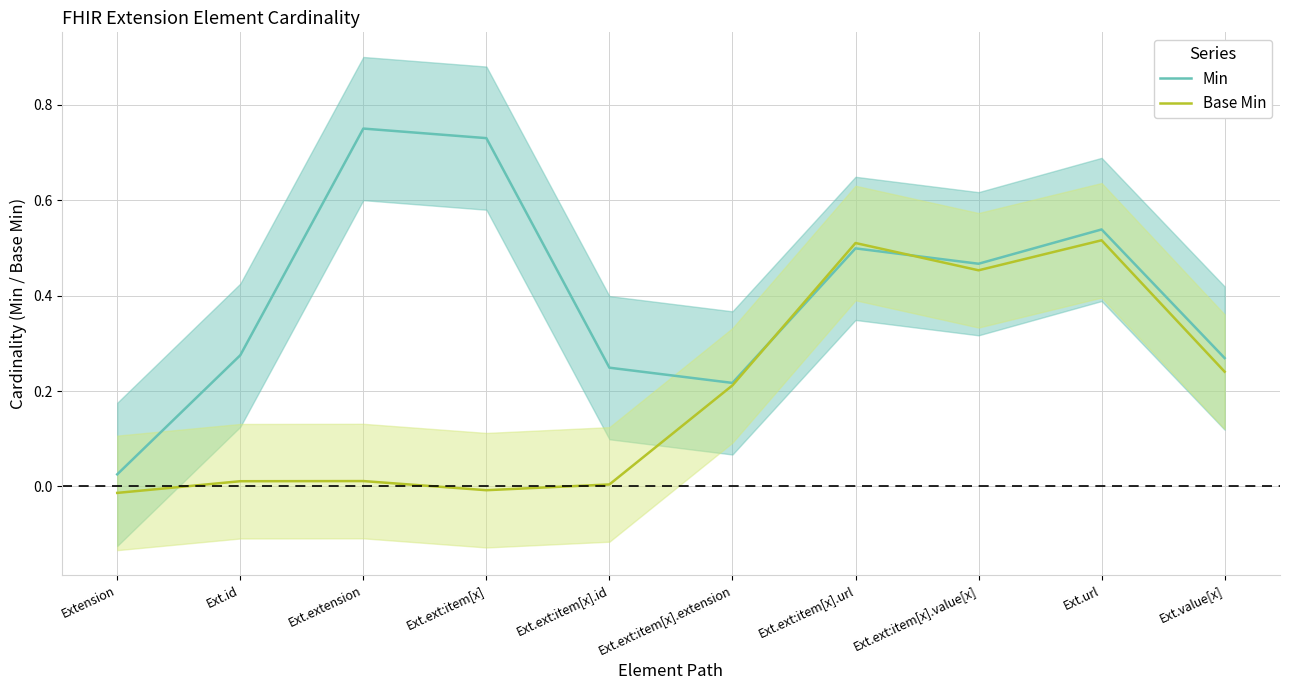

Reading left to right, transcribe all the data shown in this chart.

Min: Extension=0.0	Ext.id=0.3	Ext.extension=0.8	Ext.ext:item[x]=0.7	Ext.ext:item[x].id=0.2	Ext.ext:item[x].extension=0.2	Ext.ext:item[x].url=0.5	Ext.ext:item[x].value[x]=0.5	Ext.url=0.5	Ext.value[x]=0.3
Base Min: Extension=-0.0	Ext.id=0.0	Ext.extension=0.0	Ext.ext:item[x]=-0.0	Ext.ext:item[x].id=0.0	Ext.ext:item[x].extension=0.2	Ext.ext:item[x].url=0.5	Ext.ext:item[x].value[x]=0.5	Ext.url=0.5	Ext.value[x]=0.2